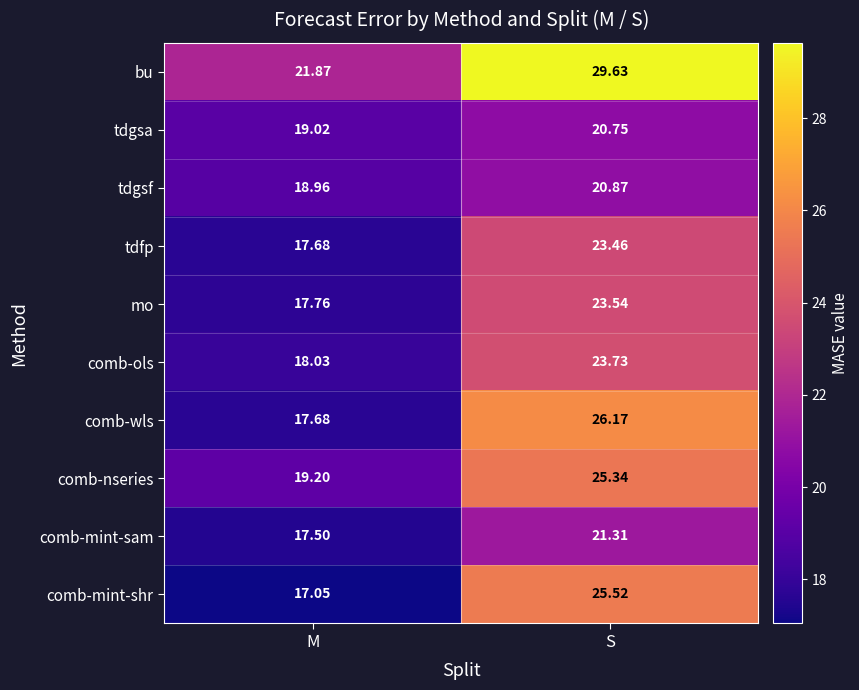

Where is comb-wls nearest to the value 21?

M